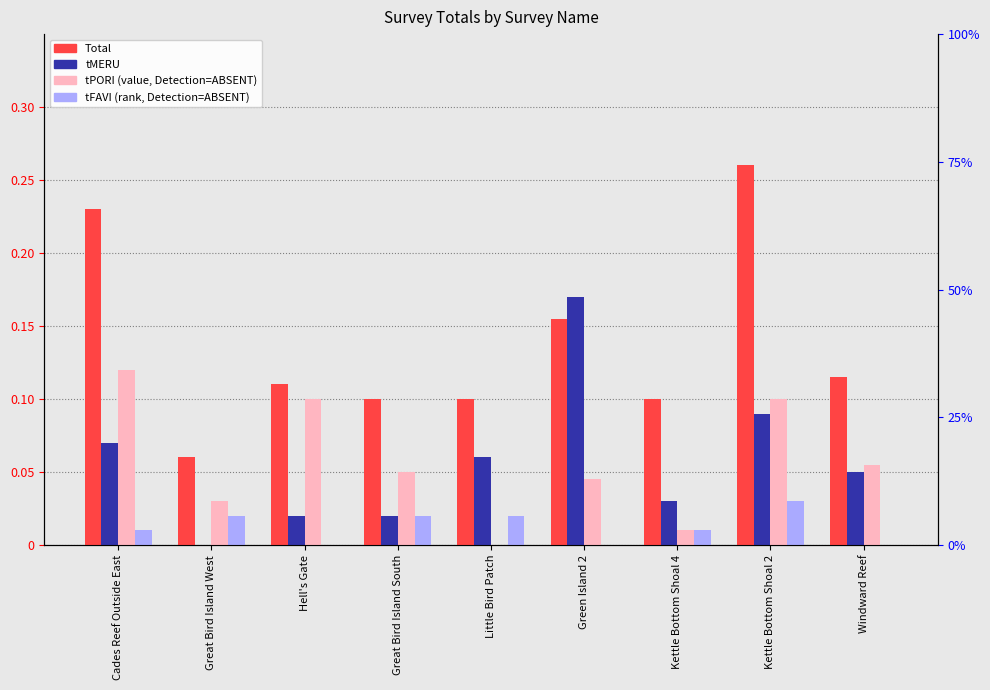

What is the total value across all series at Windward Reef?

0.2